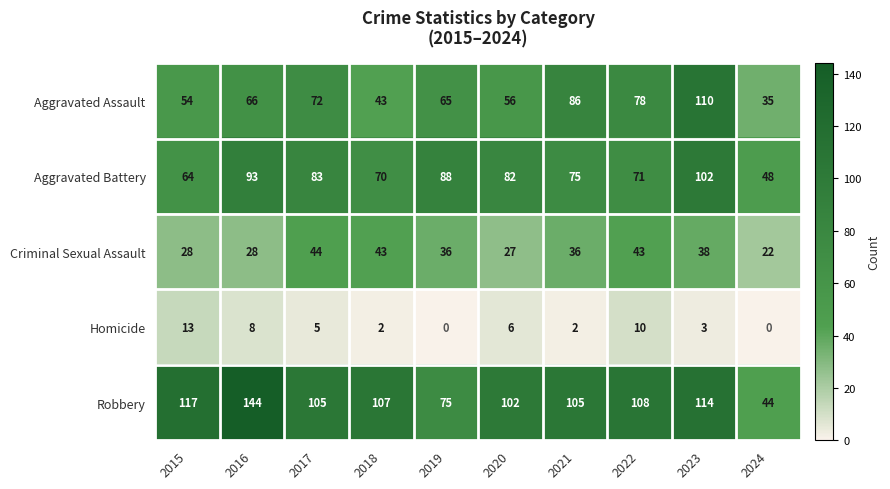

Which series has the largest total across all categories?

Robbery